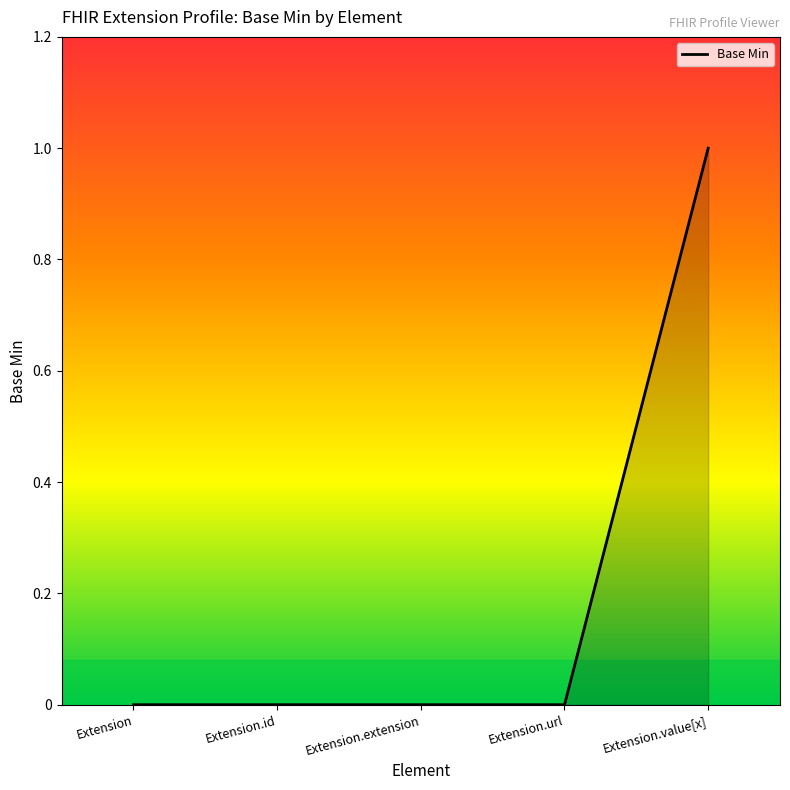

What is the change in value from Extension.url to Extension.value[x]?

+1